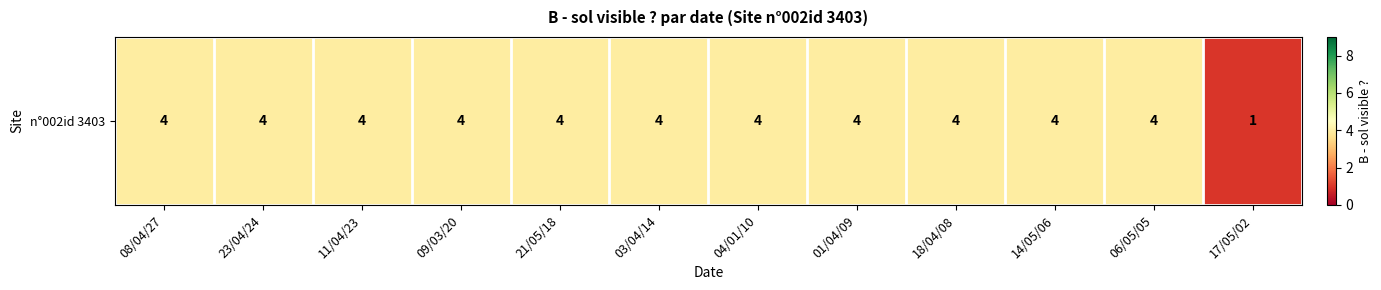

Which label corresponds to the largest value in the chart?

08/04/27